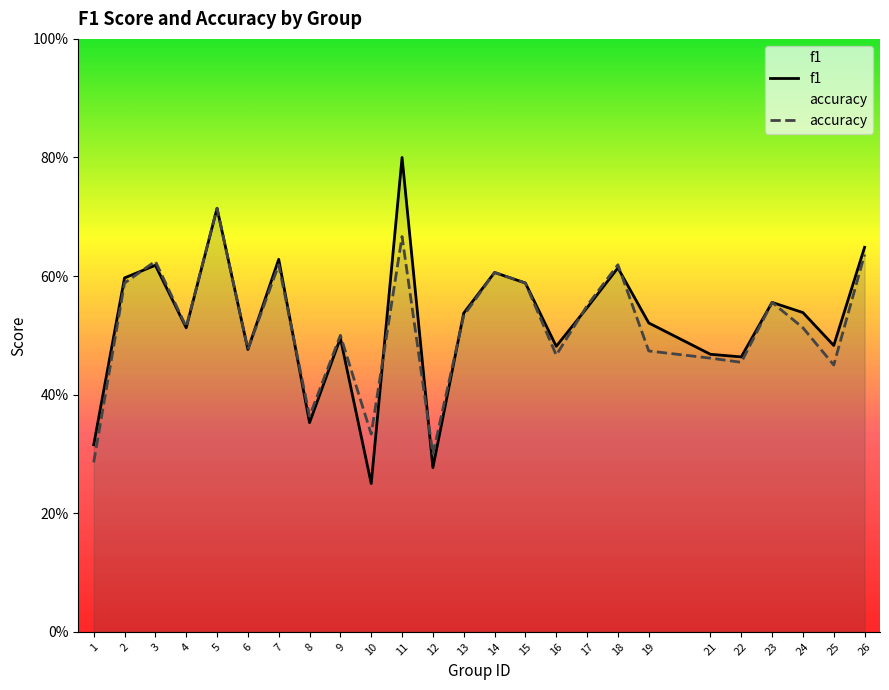

At which category is the sum across all series the highest?

11